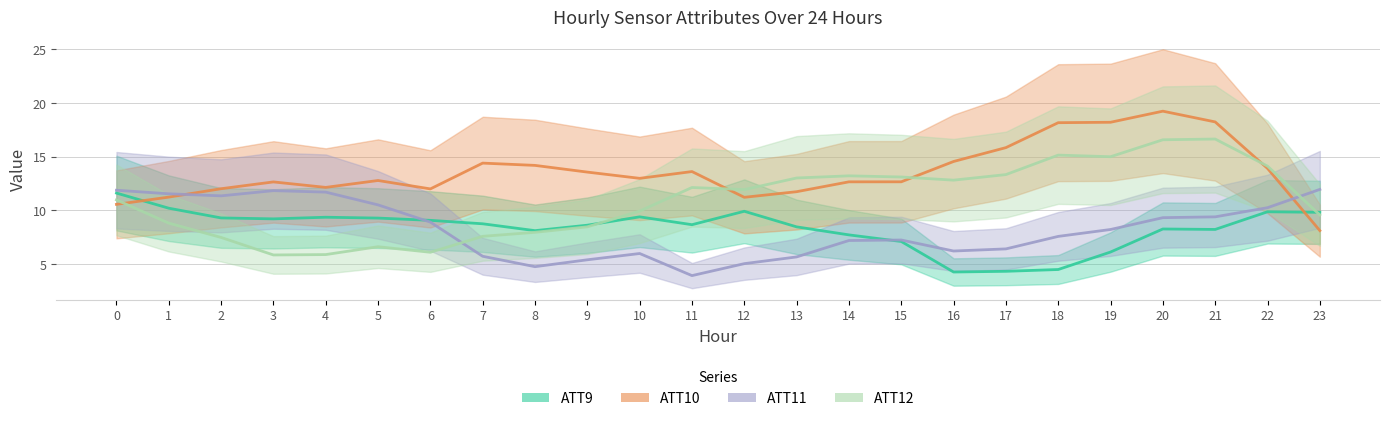

Reading right to left, transcribe all the data shown in this chart.

ATT9: 23=9.8	22=9.9	21=8.2	20=8.3	19=6.1	18=4.5	17=4.3	16=4.3	15=7.1	14=7.7	13=8.5	12=9.9	11=8.7	10=9.4	9=8.6	8=8.1	7=8.7	6=9.1	5=9.3	4=9.4	3=9.2	2=9.3	1=10.2	0=11.6
ATT10: 23=8.1	22=13.9	21=18.2	20=19.2	19=18.2	18=18.2	17=15.8	16=14.5	15=12.7	14=12.7	13=11.7	12=11.2	11=13.6	10=13.0	9=13.6	8=14.2	7=14.4	6=12.0	5=12.8	4=12.1	3=12.6	2=12.0	1=11.2	0=10.6
ATT11: 23=11.9	22=10.2	21=9.4	20=9.3	19=8.2	18=7.6	17=6.4	16=6.2	15=7.2	14=7.2	13=5.7	12=5.0	11=3.9	10=6.0	9=5.4	8=4.7	7=5.7	6=8.9	5=10.5	4=11.7	3=11.8	2=11.3	1=11.5	0=11.9
ATT12: 23=9.6	22=14.1	21=16.6	20=16.6	19=15.0	18=15.1	17=13.3	16=12.8	15=13.1	14=13.2	13=13.0	12=11.9	11=12.1	10=9.9	9=8.5	8=7.9	7=7.6	6=6.1	5=6.6	4=5.9	3=5.8	2=7.5	1=8.8	0=11.0